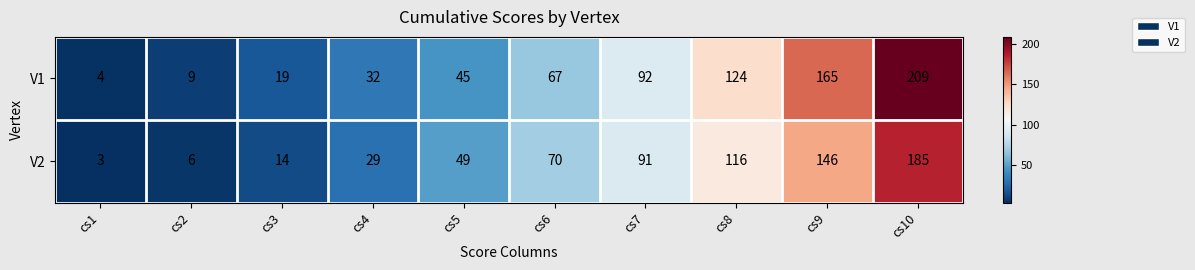

Count the number of categories in the chart.

10